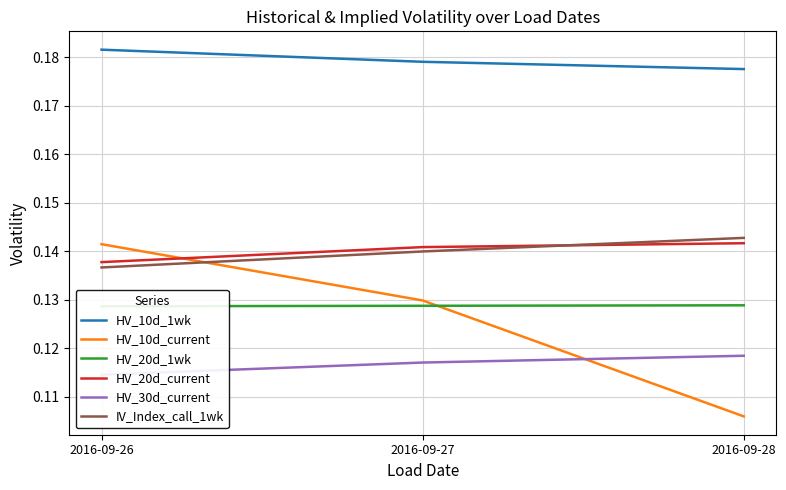

Which series has the largest total across all categories?

HV_10d_1wk